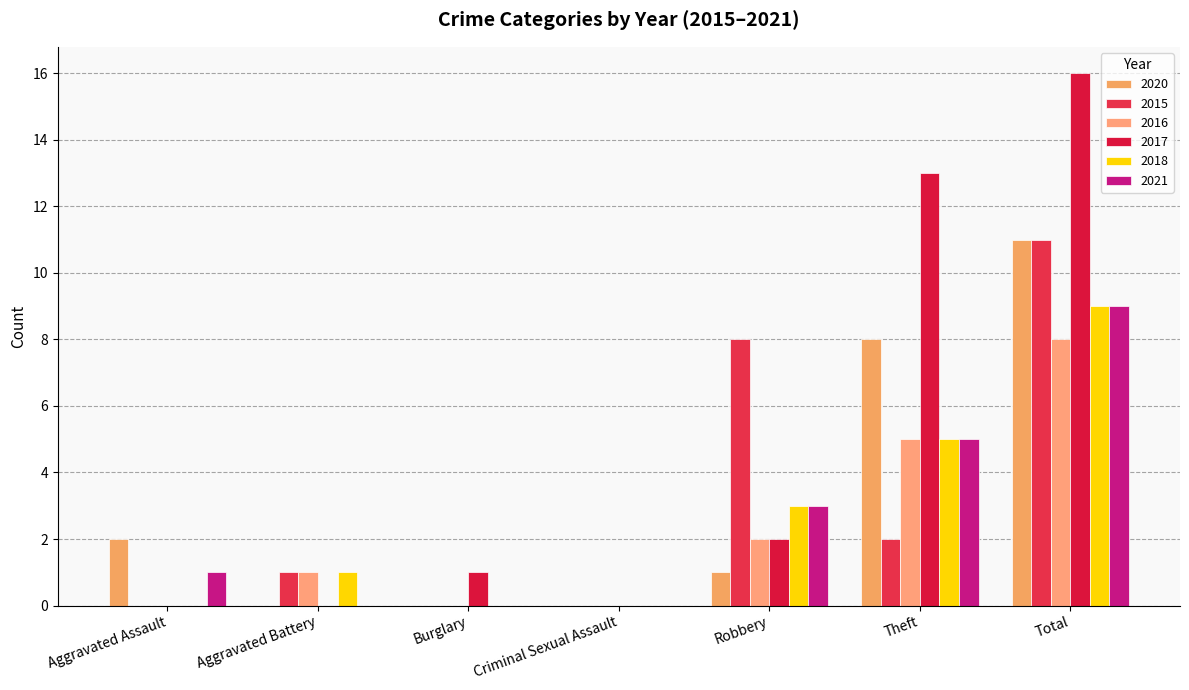

At which category is the sum across all series the highest?

Total